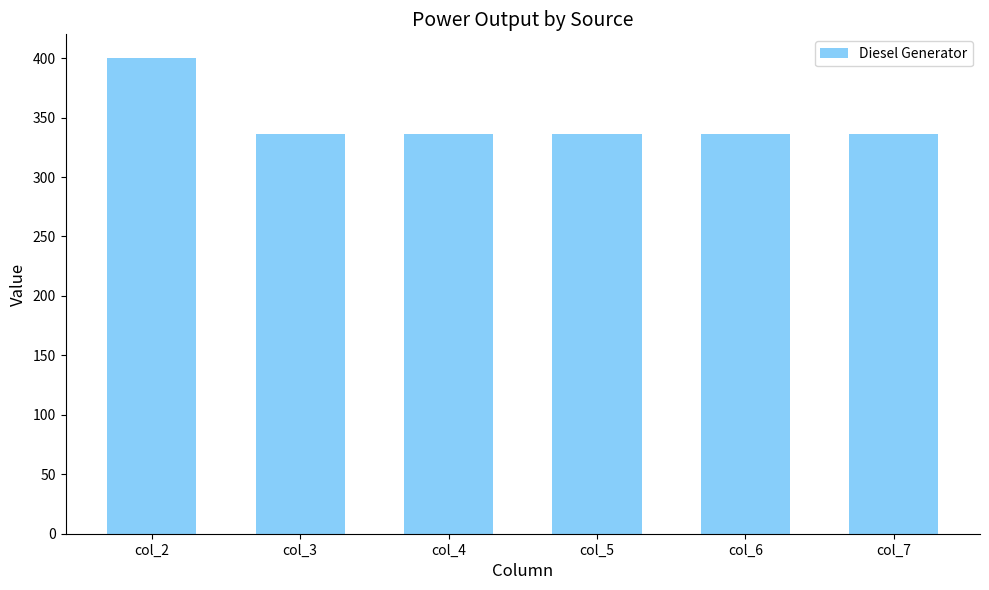

Reading right to left, list all the values displayed in this chart.

336	336	336	336	336	400